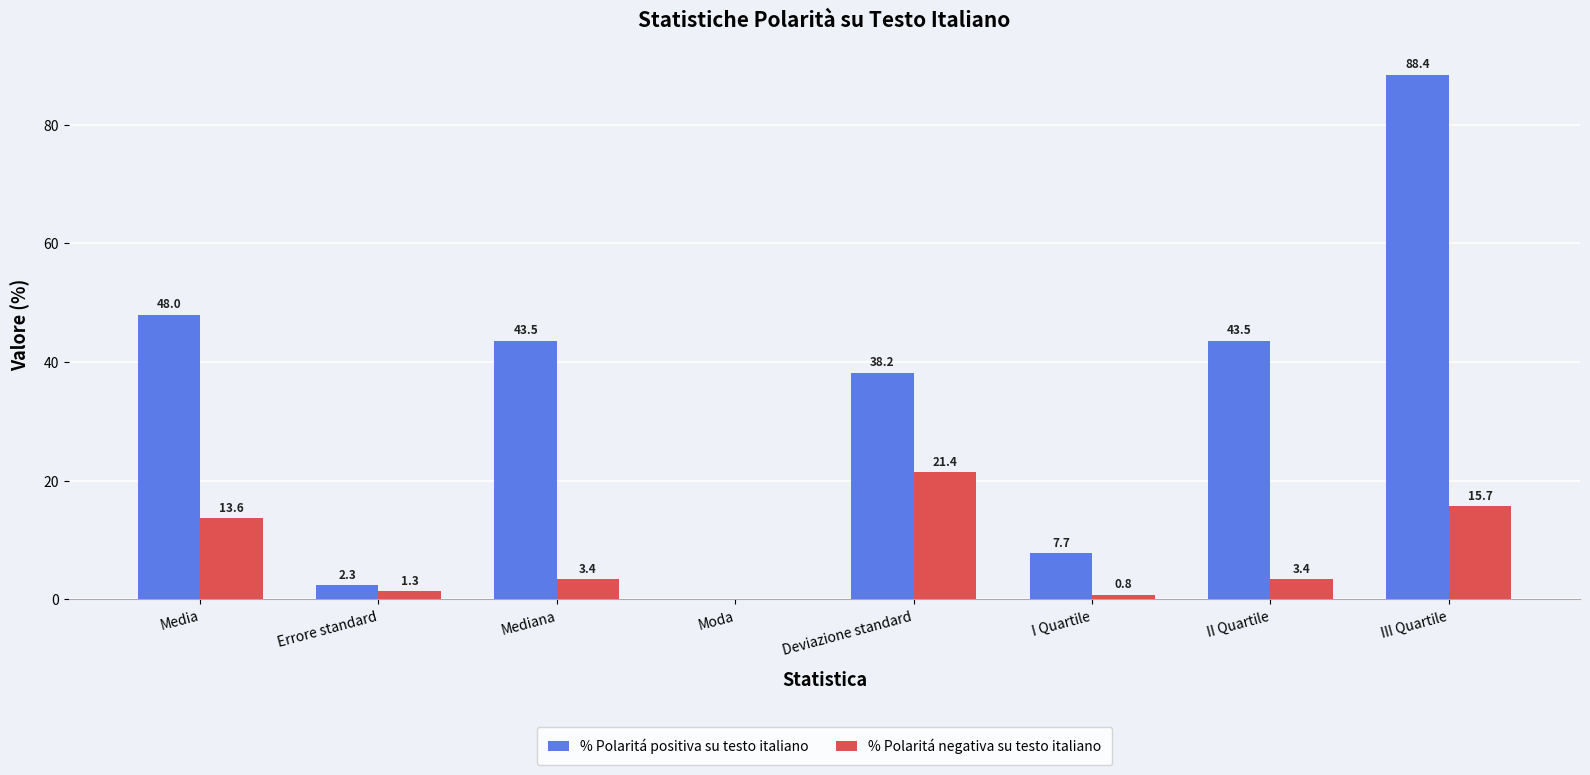

Which category has the highest value across all series?

III Quartile